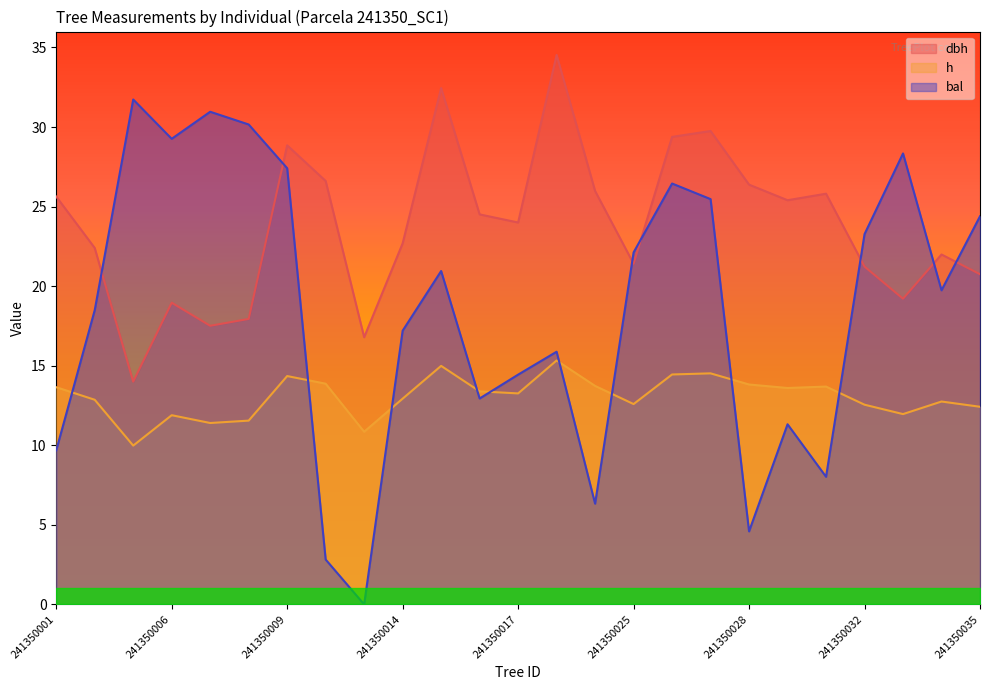

The h series shows 26.7 at 241350015. True or false?

False